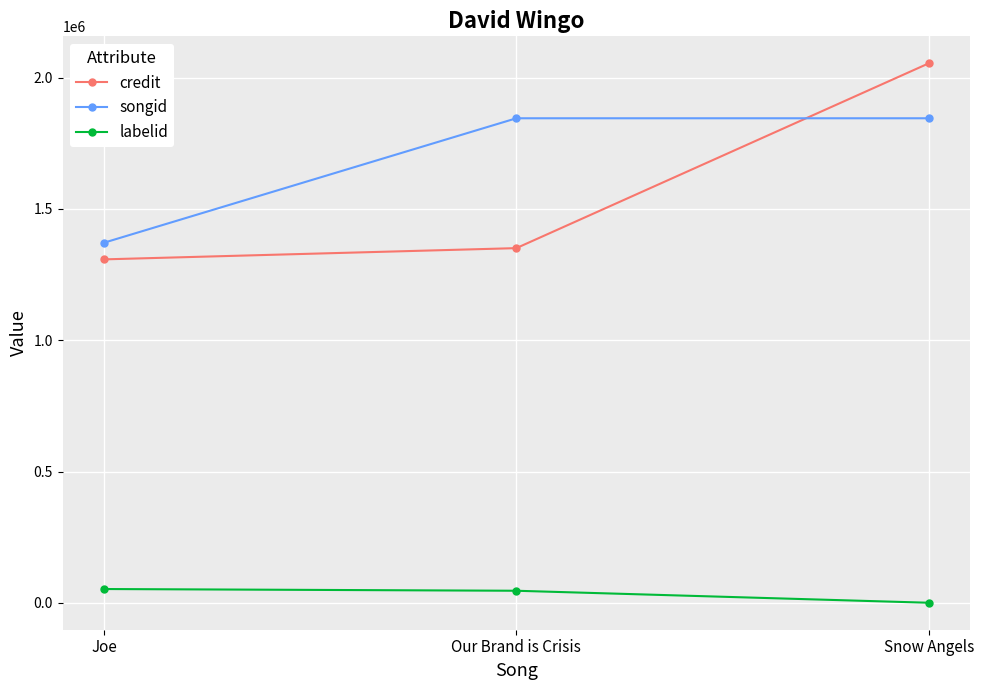

What is the sum of the labelid values at Our Brand is Crisis and Joe?

98840